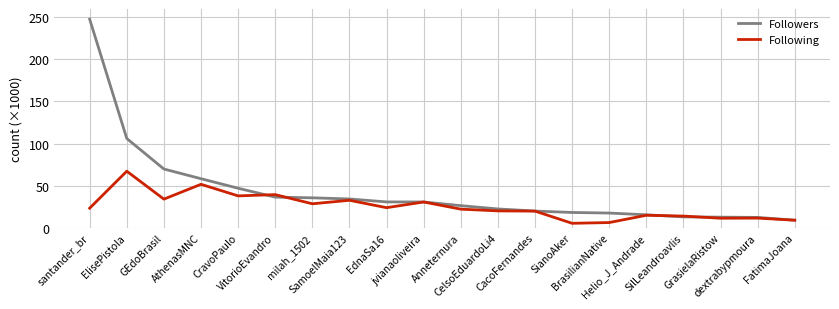

What is the sum of all Following values?

502.7